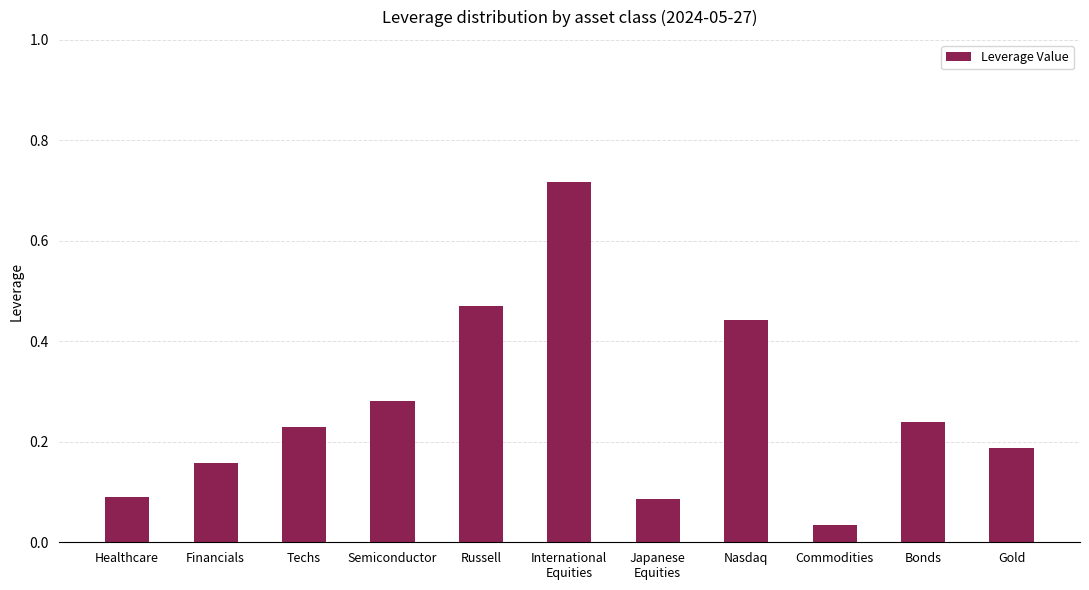

Which category has the lowest value across all series?

Commodities